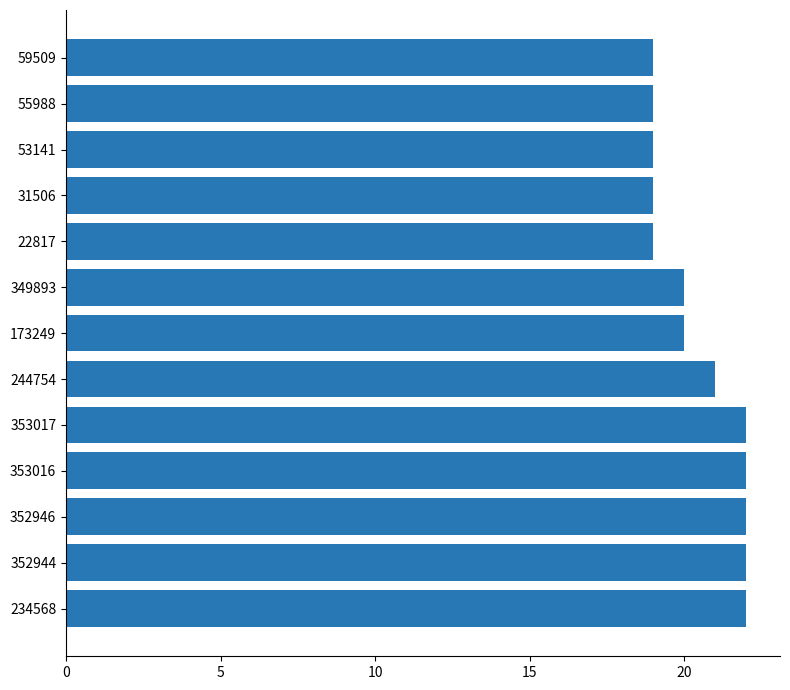

The value at 31506 is 19. True or false?

True